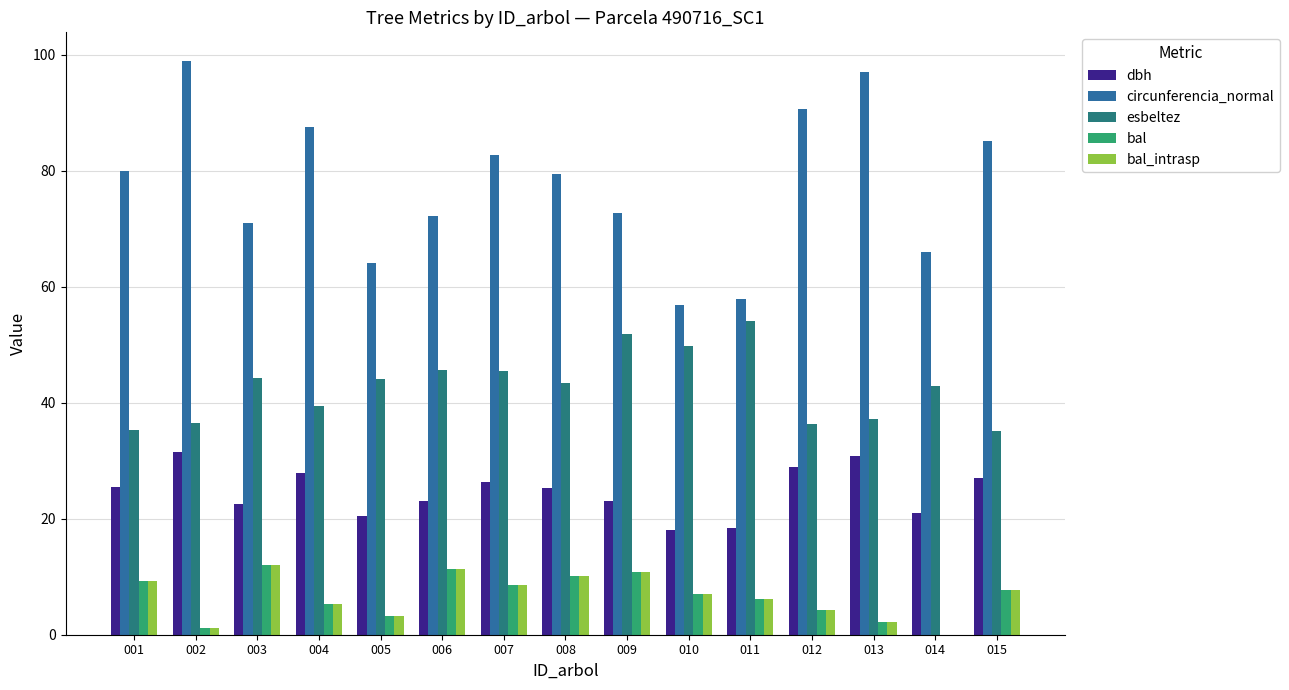

What is the highest value of the bal series?

12.0